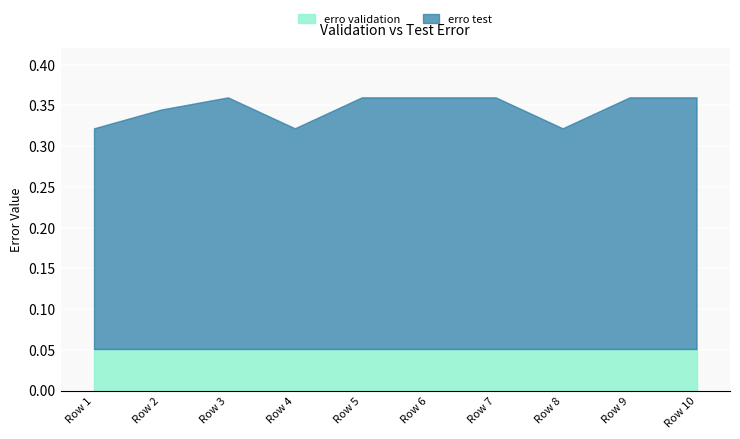

What is the value of the erro test point at the 1st from the left?

0.3